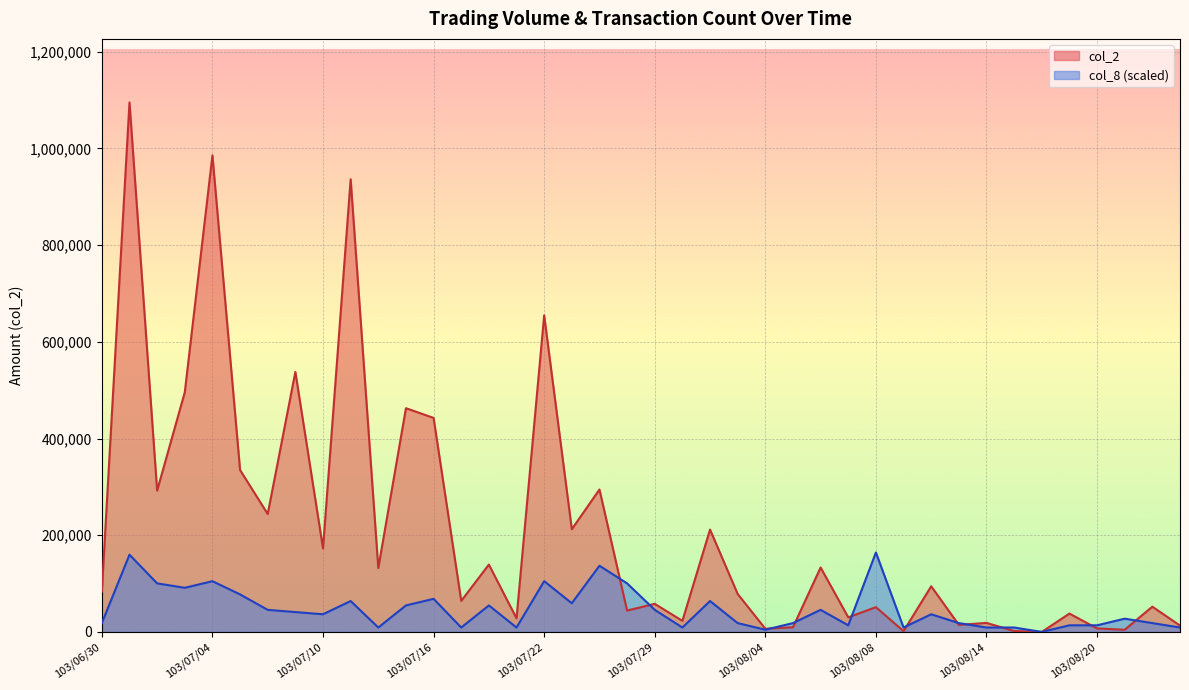

At which category is the sum across all series the highest?

103/07/01